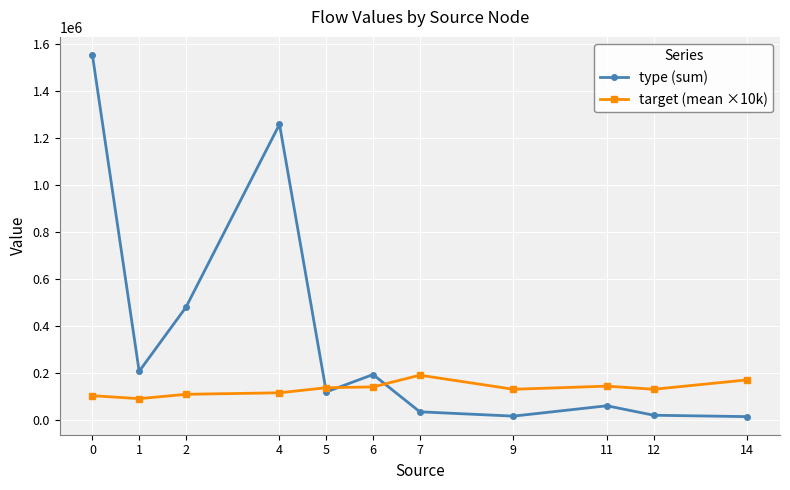

At 11, list the series in order from largest to smallest.

target (mean ×10k), type (sum)